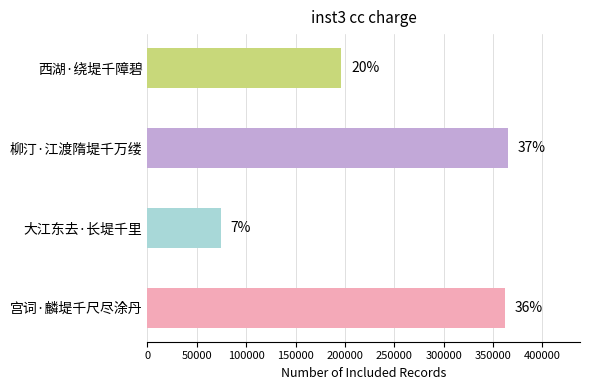

Does the chart contain any negative values?

No